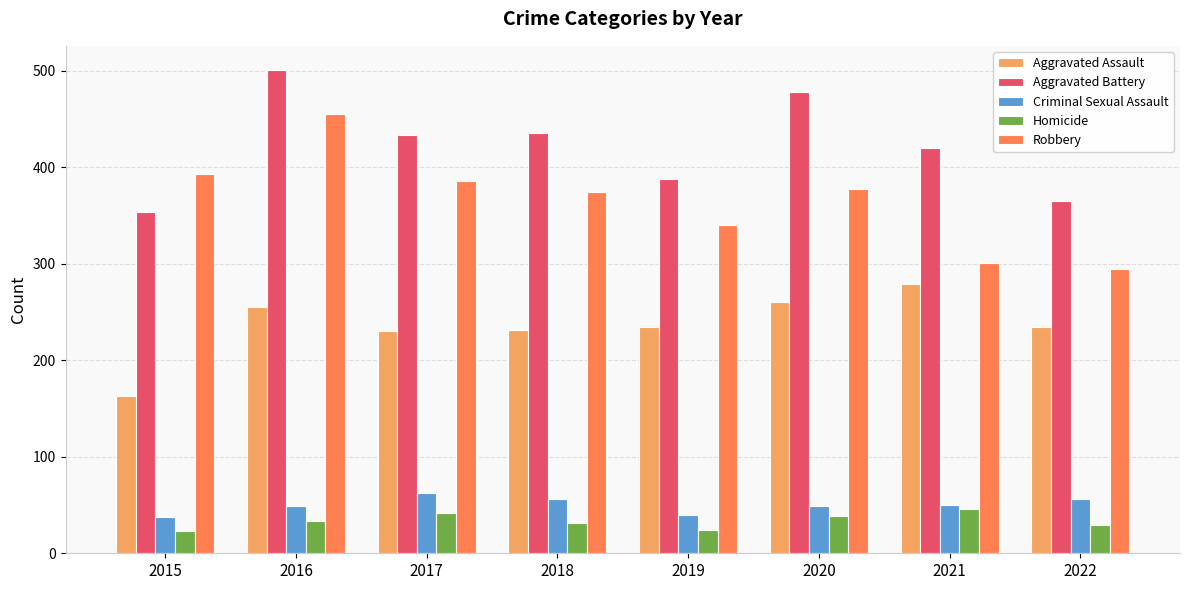

What is the sum of all Aggravated Assault values?

1889